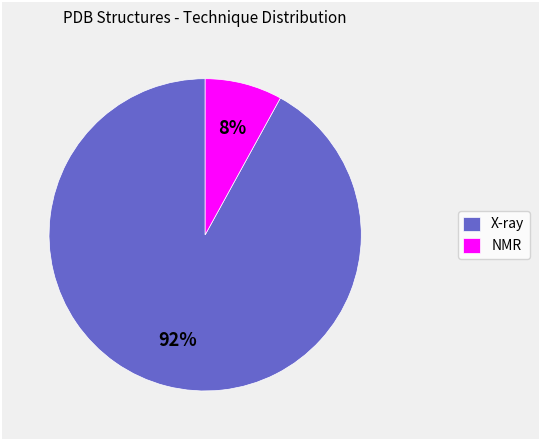

Which slice is the smallest?

NMR